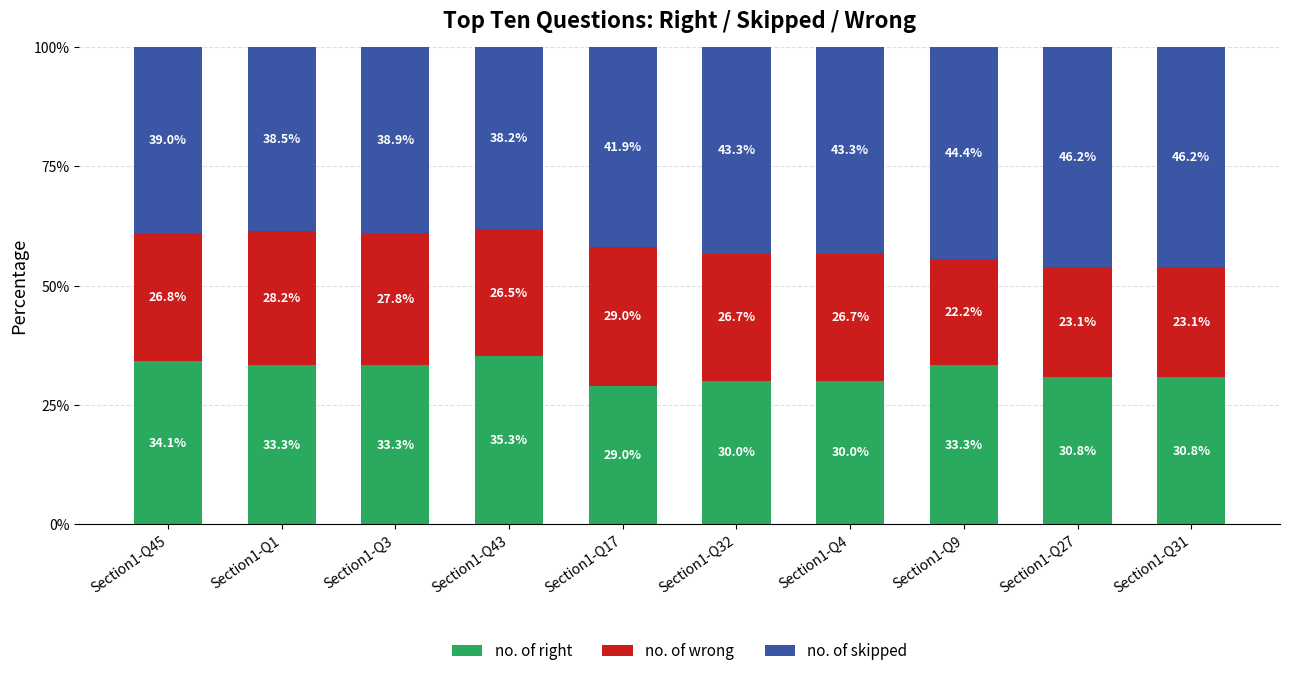

What is the maximum value for no. of right?

35.3